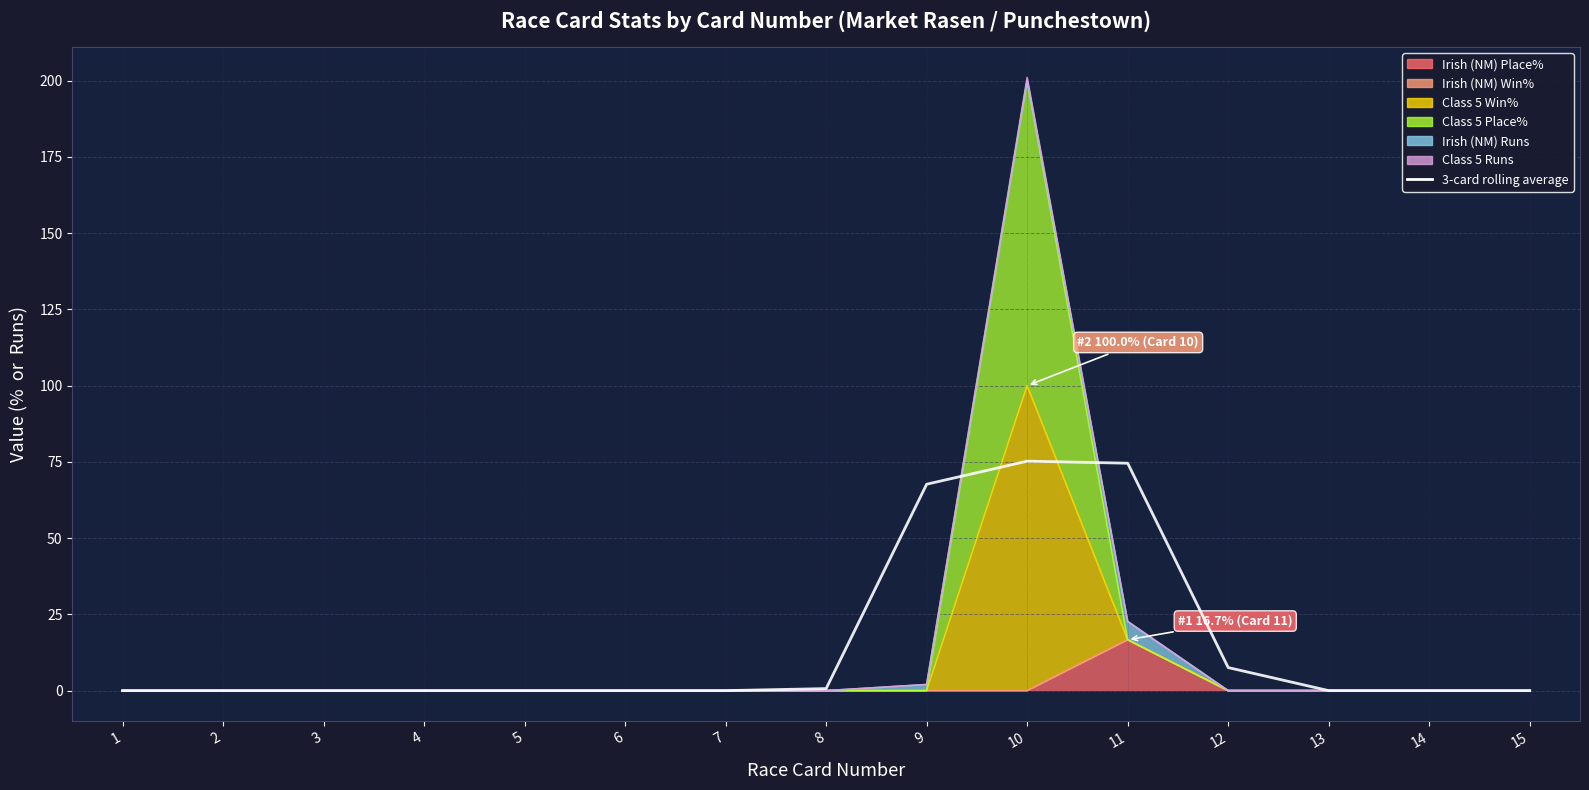

Does the chart display data point markers on the line(s)?

No